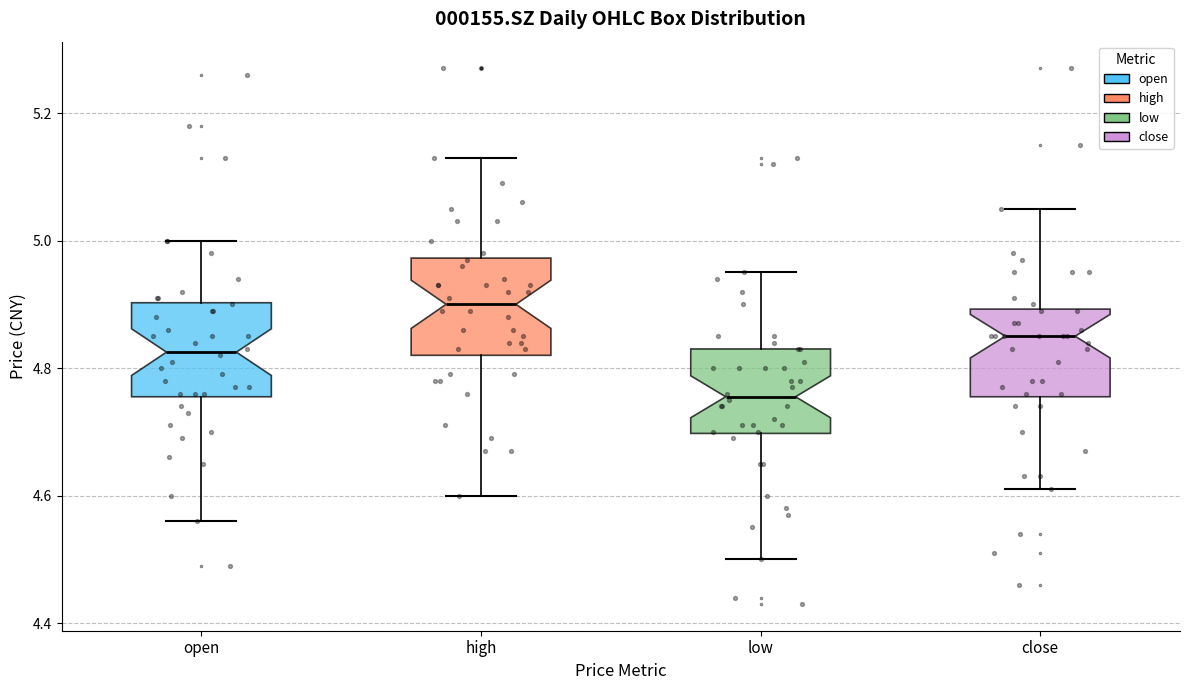

Reading left to right, transcribe this box plot: for each box, give where its median line is, the range the box spans, and where its two whiskers end, as read against the y-axis. The values are not printed on the chart, so give them approximately, as read against the axis.

open: median 4.82, box 4.76 to 4.90, whiskers 4.56 to 5.00
high: median 4.90, box 4.82 to 4.98, whiskers 4.60 to 5.14
low: median 4.76, box 4.70 to 4.84, whiskers 4.50 to 4.96
close: median 4.86, box 4.76 to 4.90, whiskers 4.62 to 5.06